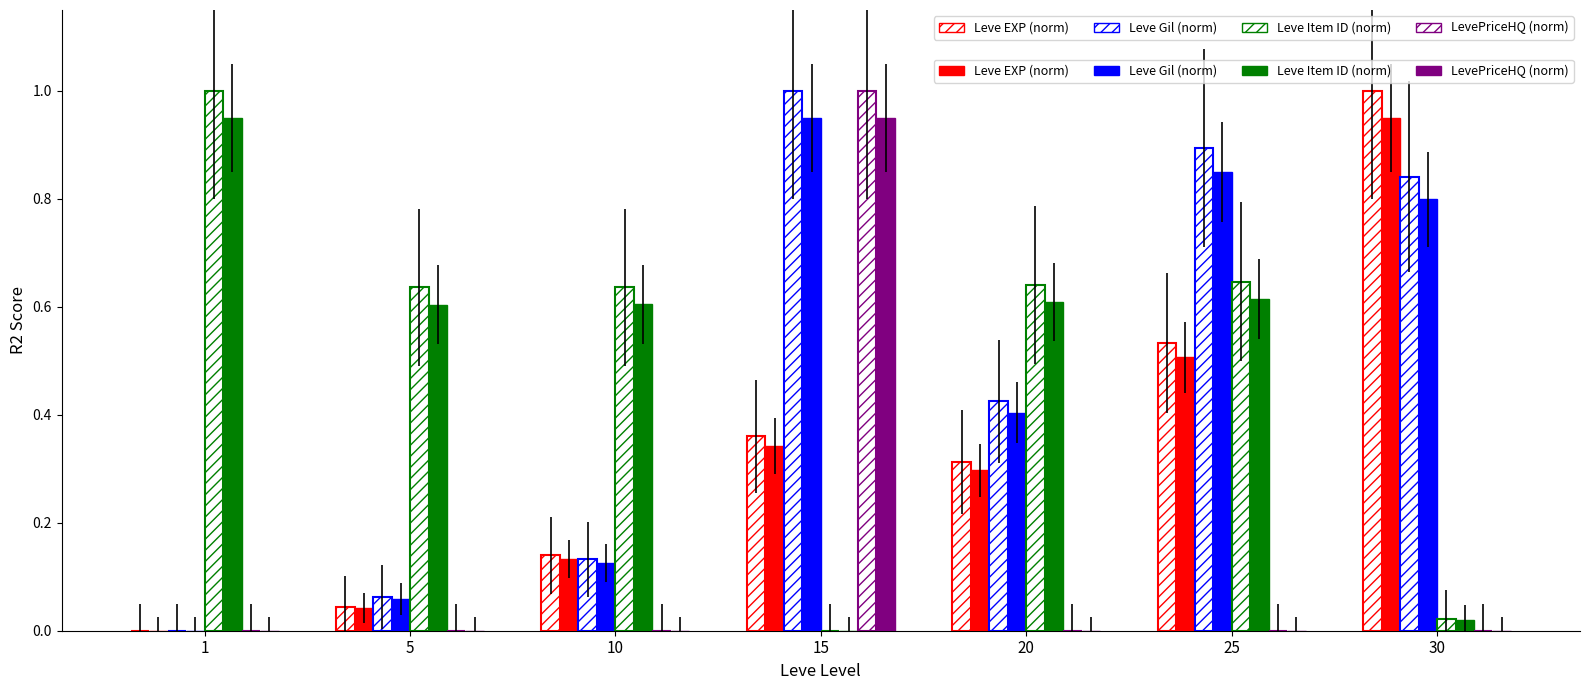

Reading right to left, extract all data points from this chart.

Leve EXP (norm): 30=1.0	25=0.5	20=0.3	15=0.4	10=0.1	5=0.0	1=0.0
Leve Gil (norm): 30=0.8	25=0.9	20=0.4	15=1.0	10=0.1	5=0.1	1=0.0
Leve Item ID (norm): 30=0.0	25=0.6	20=0.6	15=0.0	10=0.6	5=0.6	1=0.9
LevePriceHQ (norm): 30=0.0	25=0.0	20=0.0	15=0.9	10=0.0	5=0.0	1=0.0